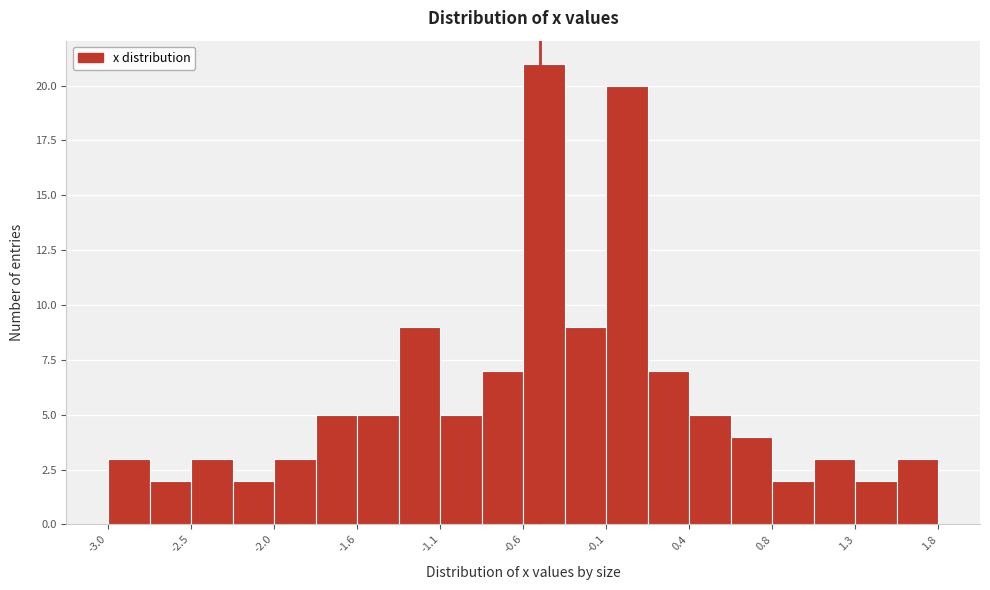

Reading left to right, list every bar in this chart as the range it spans on the x-axis followed by its height. Neither the bar edges nor the heights are printed on the chart, so give them approximately, as read against the axes.

-3.00 to -2.76: 3
-2.76 to -2.52: 2
-2.52 to -2.28: 3
-2.28 to -2.04: 2
-2.04 to -1.80: 3
-1.80 to -1.56: 5
-1.56 to -1.32: 5
-1.32 to -1.08: 9
-1.08 to -0.84: 5
-0.84 to -0.60: 7
-0.60 to -0.36: 21
-0.36 to -0.12: 9
-0.12 to 0.12: 20
0.12 to 0.36: 7
0.36 to 0.60: 5
0.60 to 0.84: 4
0.84 to 1.08: 2
1.08 to 1.32: 3
1.32 to 1.56: 2
1.56 to 1.80: 3